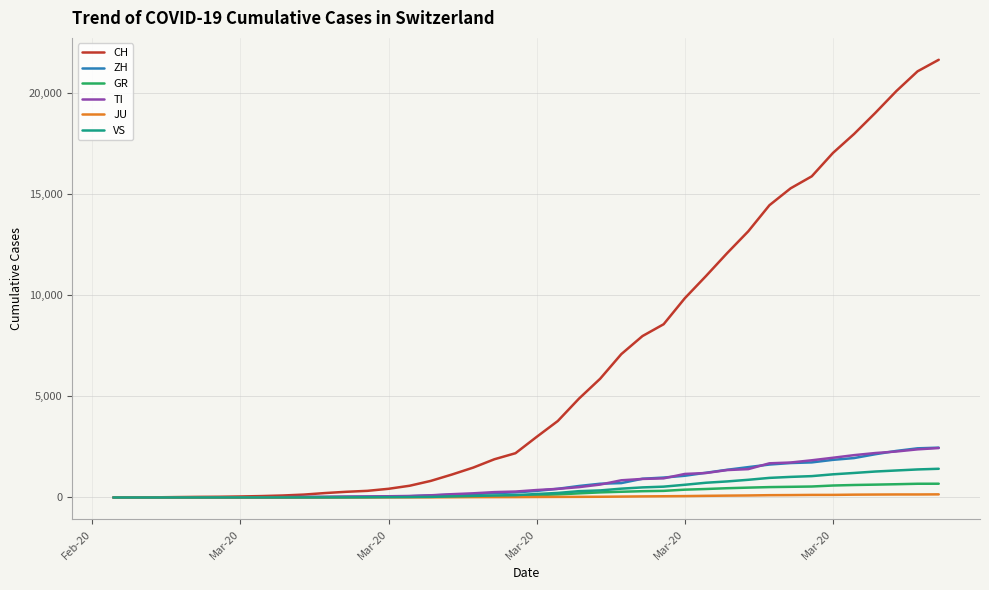

Which series has the largest total across all categories?

CH